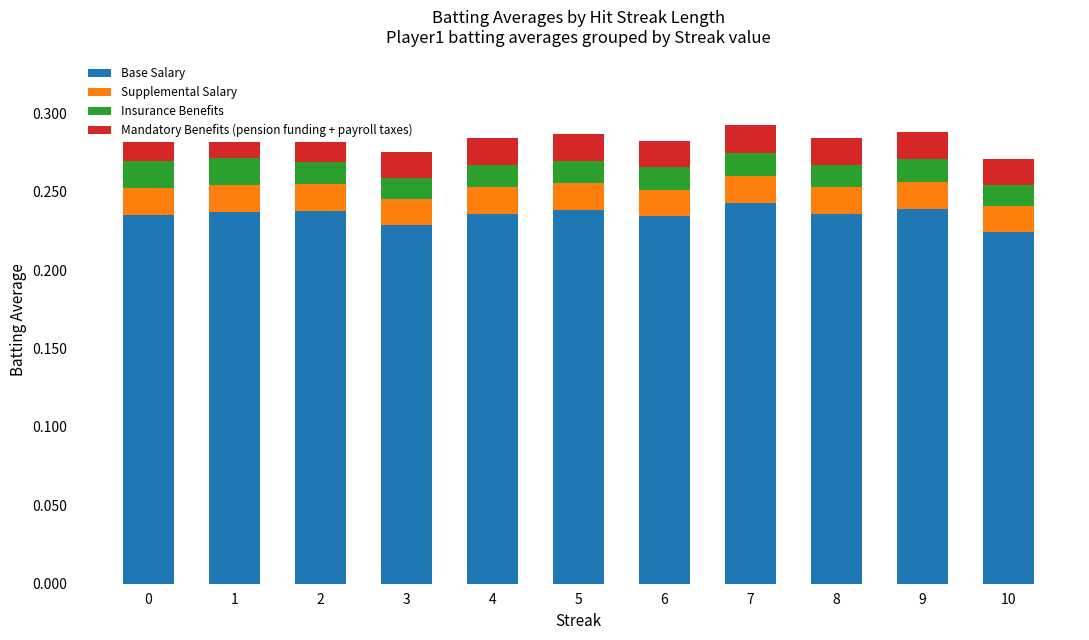

Count the Base Salary values in the range 0 to 1.

11